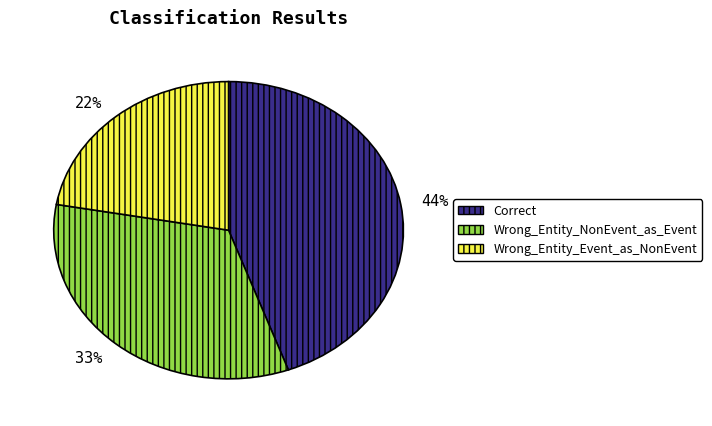

Rank the categories by value from highest to lowest.

Correct, Wrong_Entity_NonEvent_as_Event, Wrong_Entity_Event_as_NonEvent